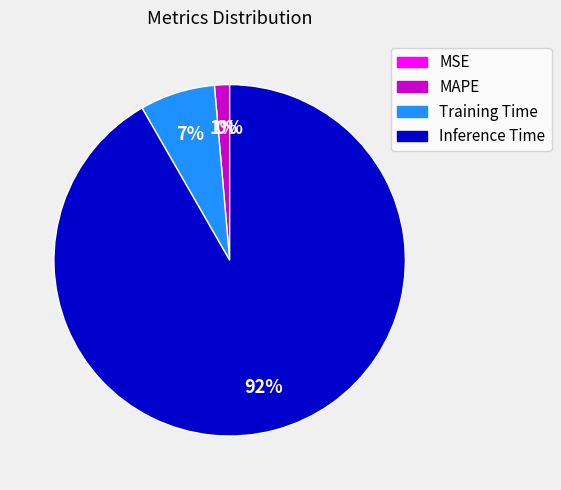

What is the change in value from Training Time to Inference Time?

+0.9